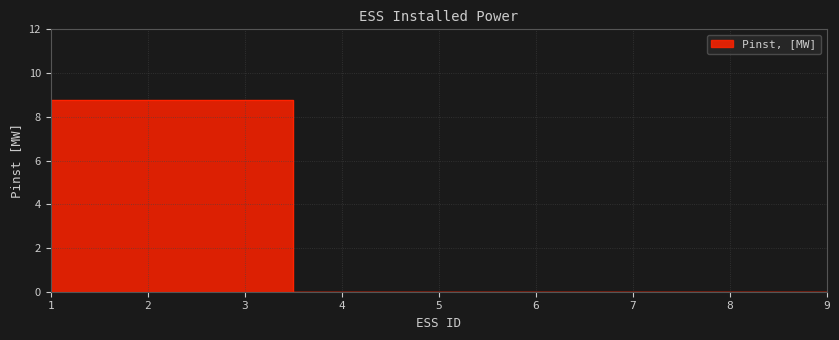

At which category does the chart reach its minimum across all series?

4